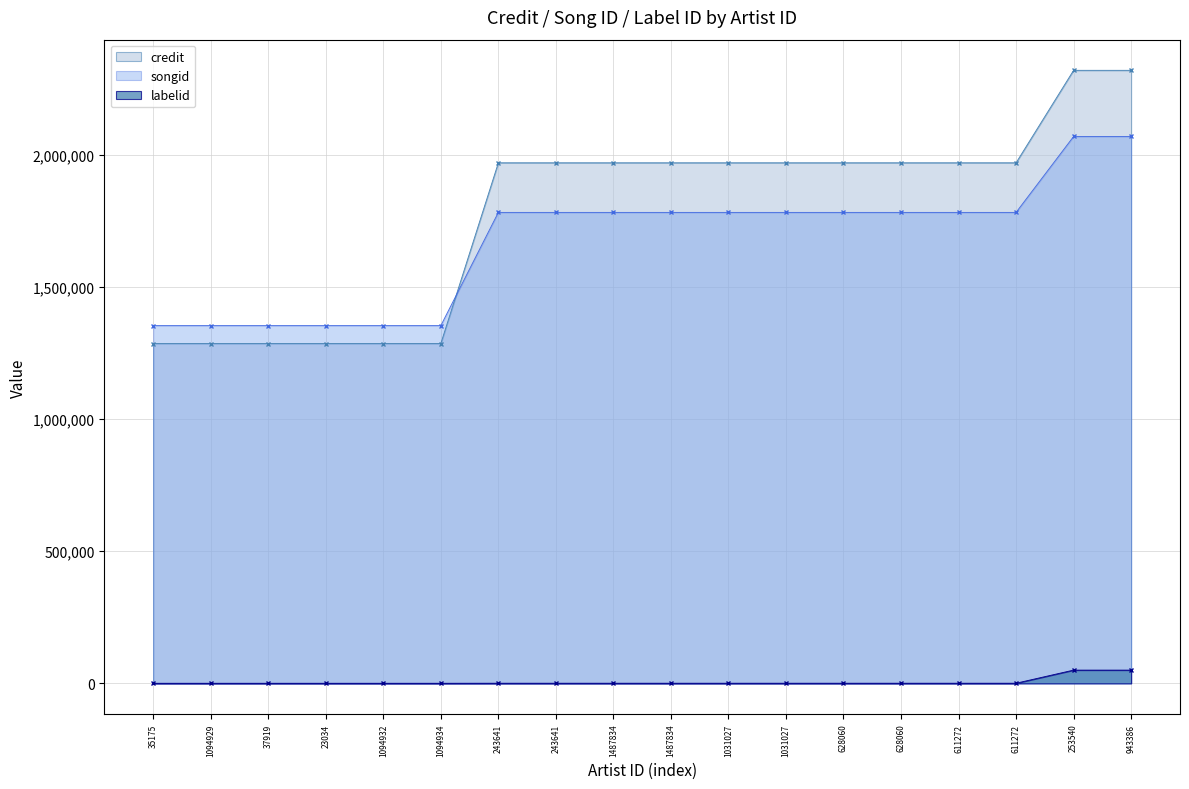

What is the greatest value displayed?

2320347